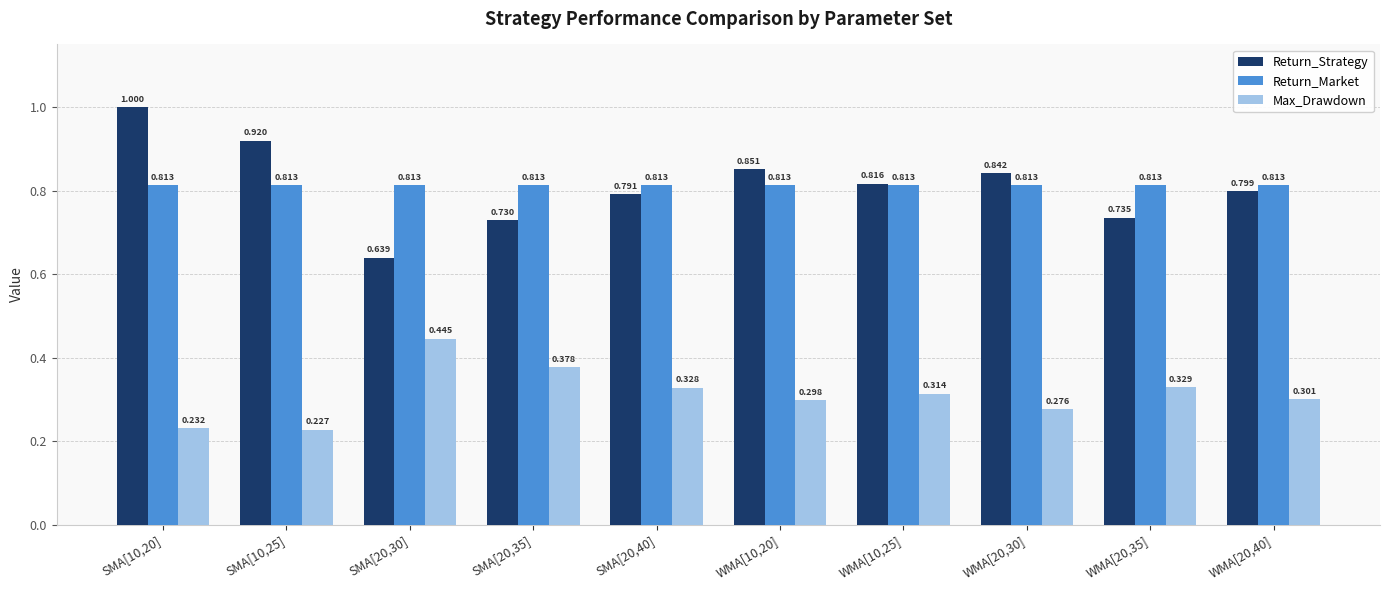

What is the label of the 7th bar from the right?

SMA[20,35]